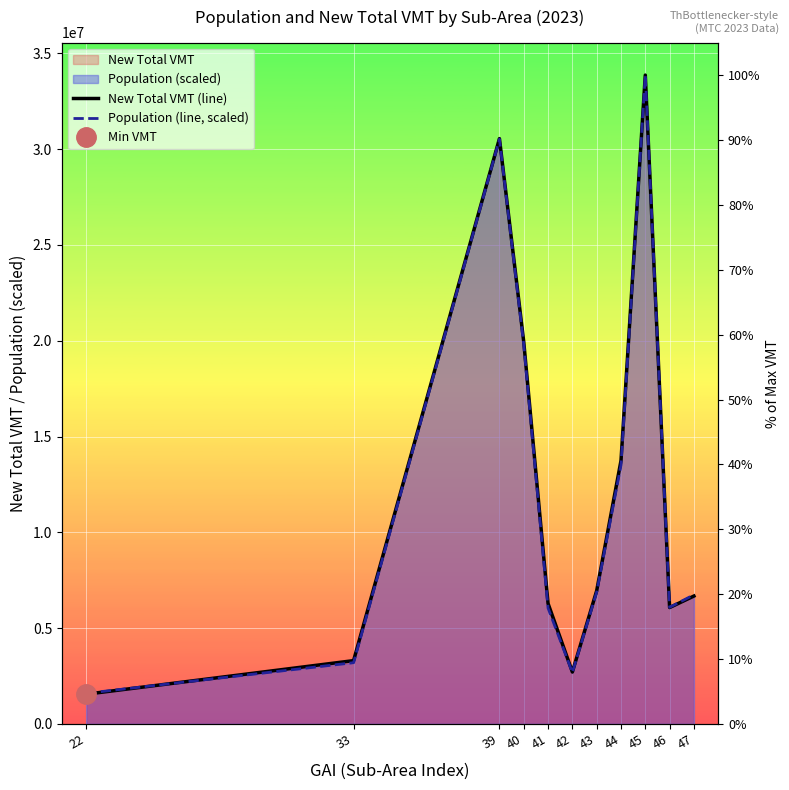

Which series has the largest total across all categories?

New Total VMT (line)